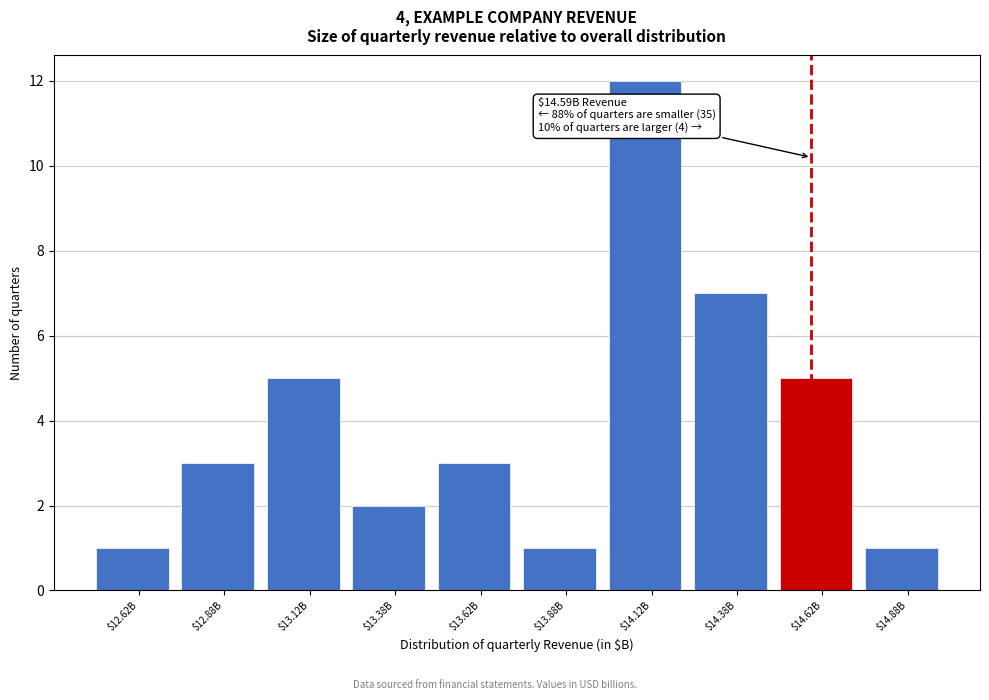

Reading right to left, what are all the values shown in this chart?

1	5	7	12	1	3	2	5	3	1